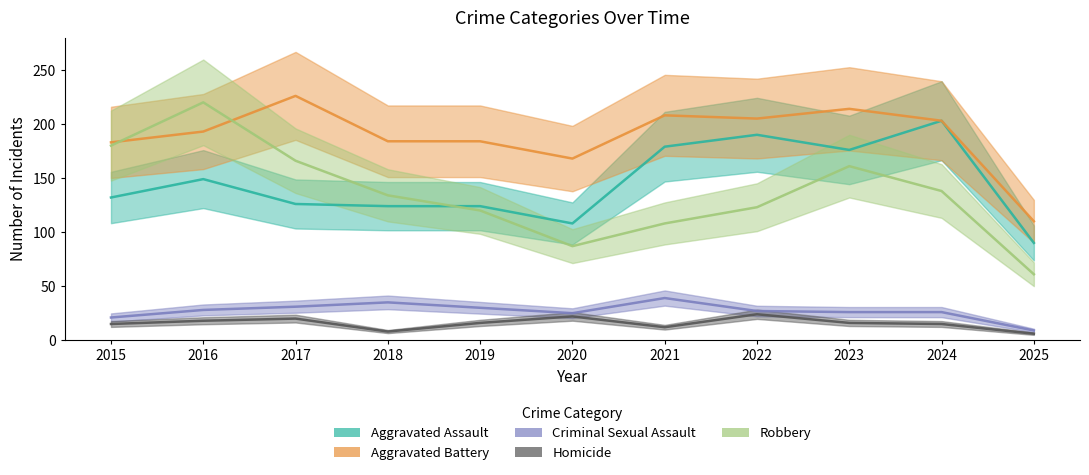

Reading right to left, list all the values displayed in this chart.

Aggravated Assault: 2025=90	2024=203	2023=176	2022=190	2021=179	2020=108	2019=124	2018=124	2017=126	2016=149	2015=132
Aggravated Battery: 2025=110	2024=203	2023=214	2022=205	2021=208	2020=168	2019=184	2018=184	2017=226	2016=193	2015=183
Criminal Sexual Assault: 2025=9	2024=26	2023=26	2022=27	2021=39	2020=25	2019=30	2018=35	2017=31	2016=28	2015=21
Homicide: 2025=6	2024=15	2023=16	2022=24	2021=12	2020=22	2019=16	2018=8	2017=20	2016=18	2015=15
Robbery: 2025=61	2024=138	2023=161	2022=123	2021=108	2020=87	2019=120	2018=134	2017=166	2016=220	2015=180